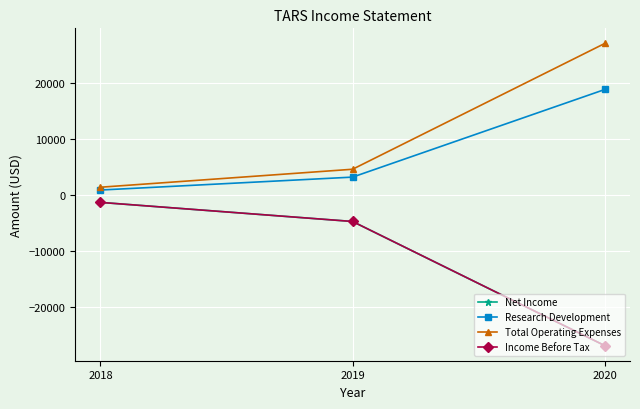

Does the chart have visible grid lines?

Yes